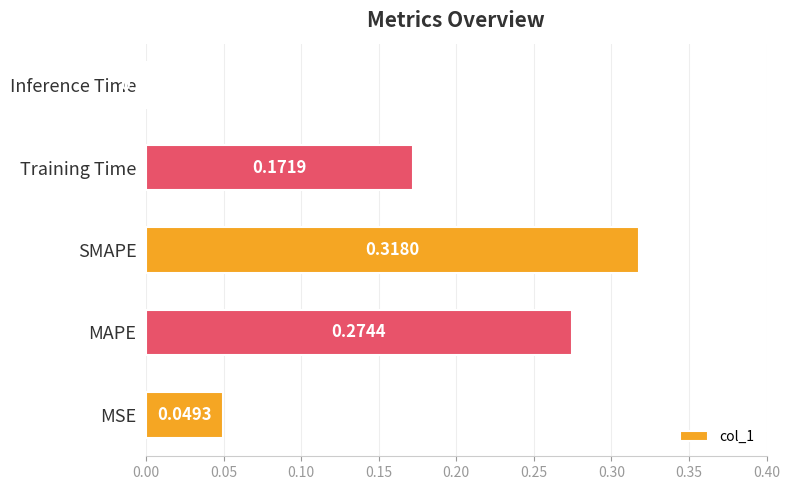

What is the sum of all values?

0.8